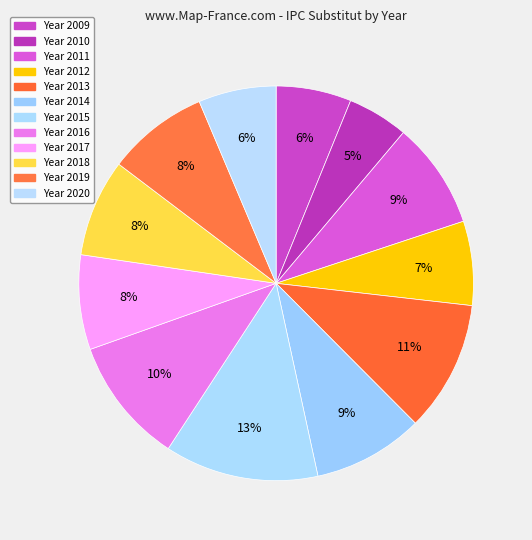

Count the number of slices in the pie.

12